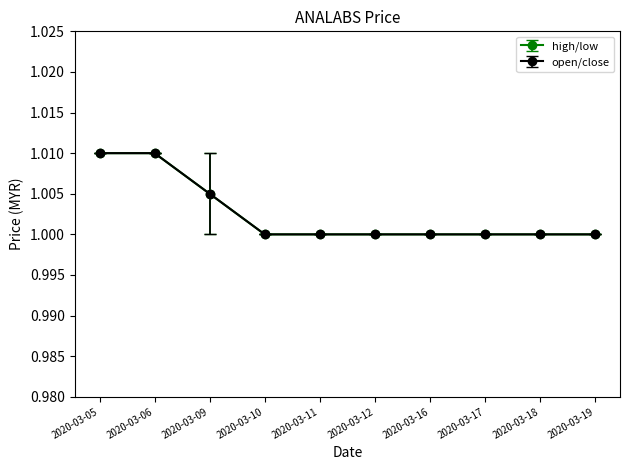

Which category has the lowest value across all series?

2020-03-09